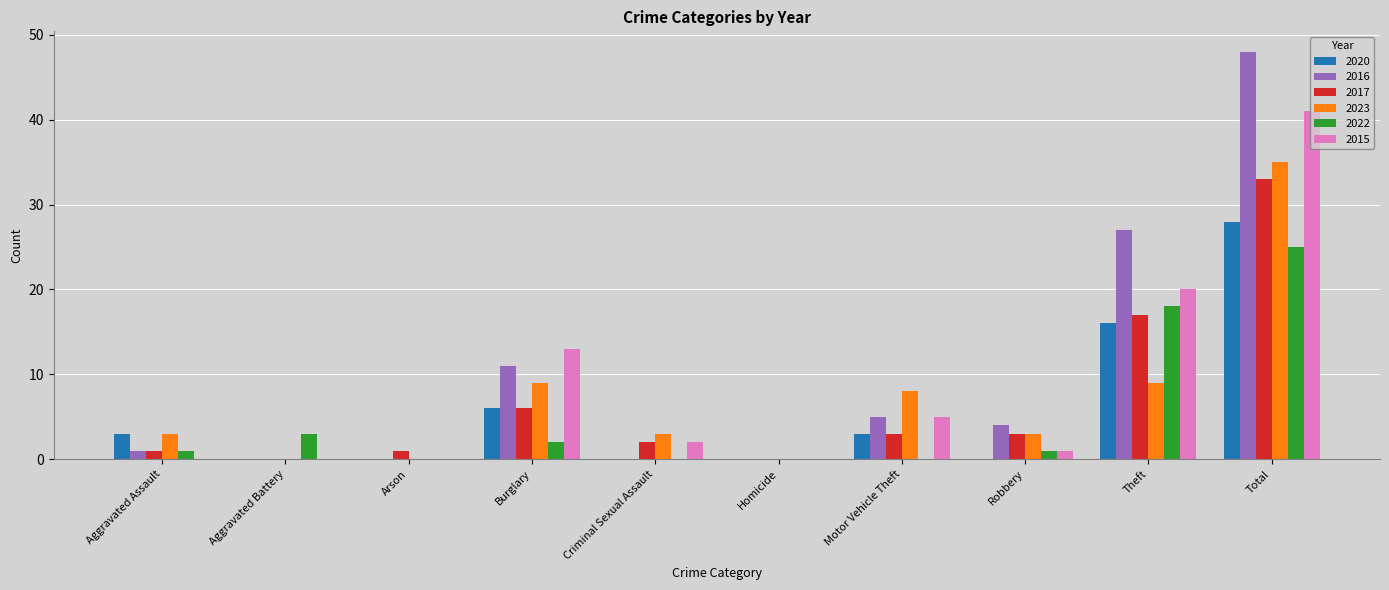

How many distinct data groups are displayed?

6